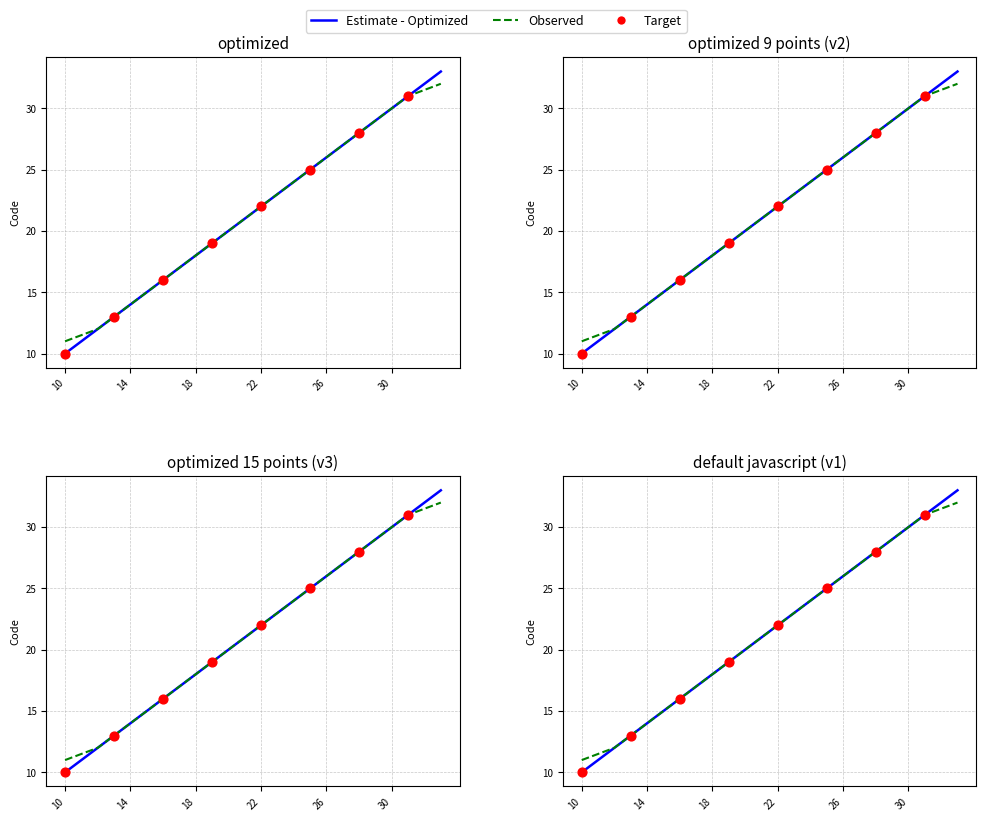

What is the change in value from 20 to 22?

+2